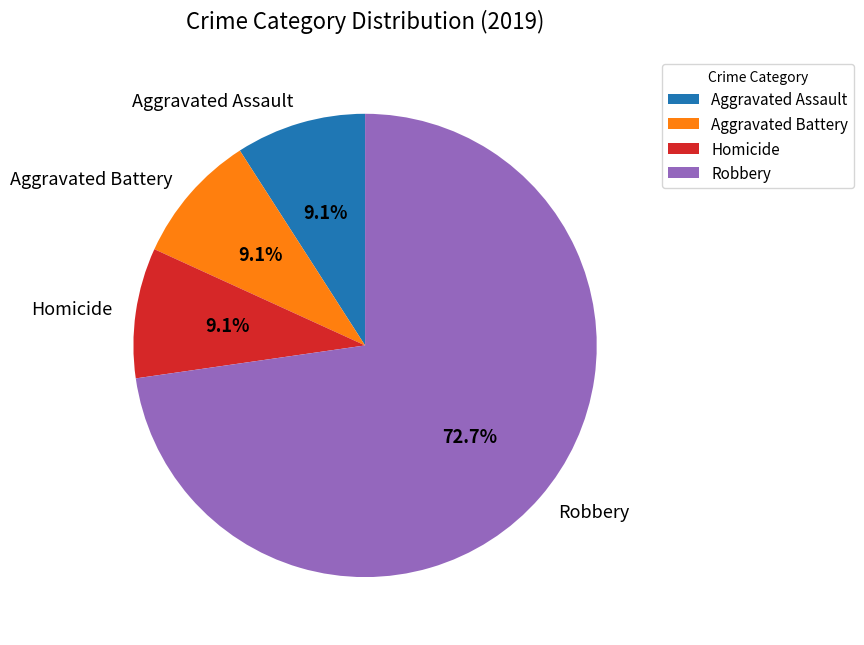

Count the number of slices in the pie.

4